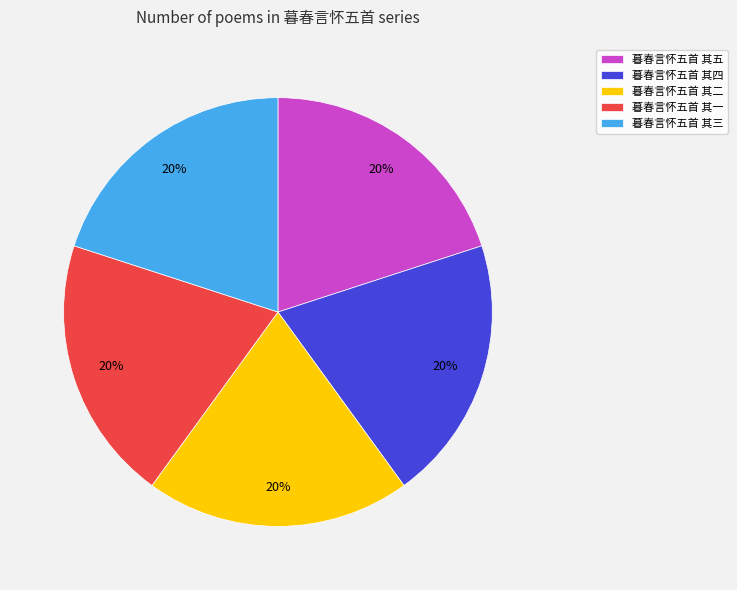

Is there a majority slice in this chart?

No